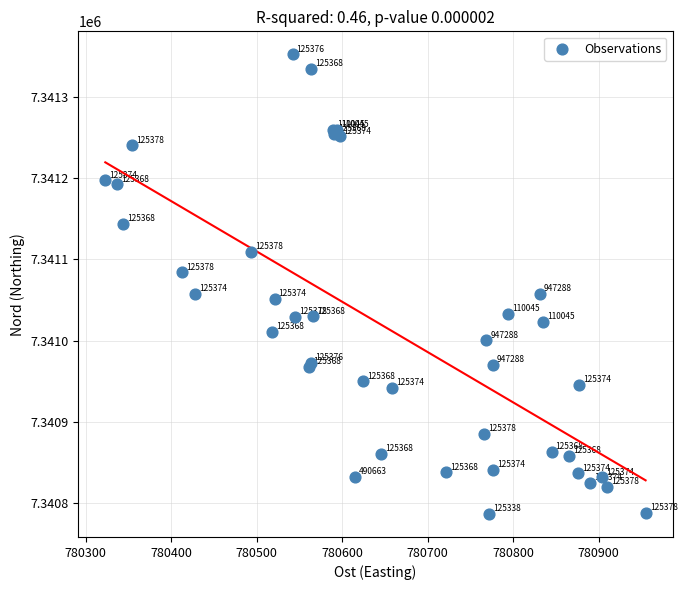

What Y value in the scatter plot is closest to 7341069?

7341058.0